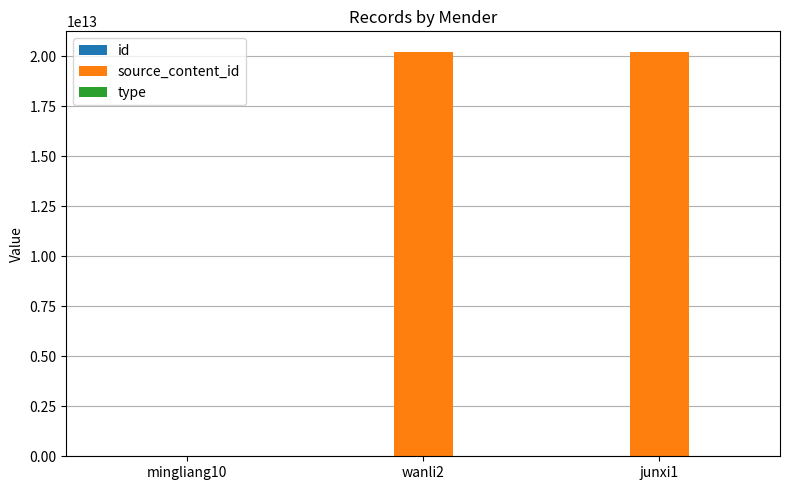

Rank the series by their maximum value, from lowest to highest.

type, id, source_content_id